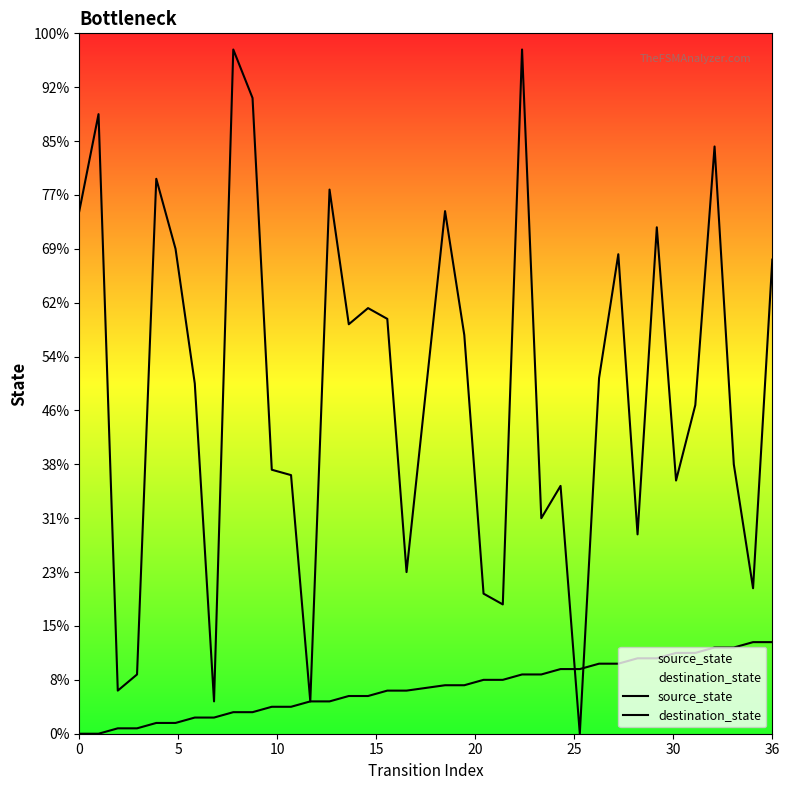

How many values in destination_state are above zero?

35